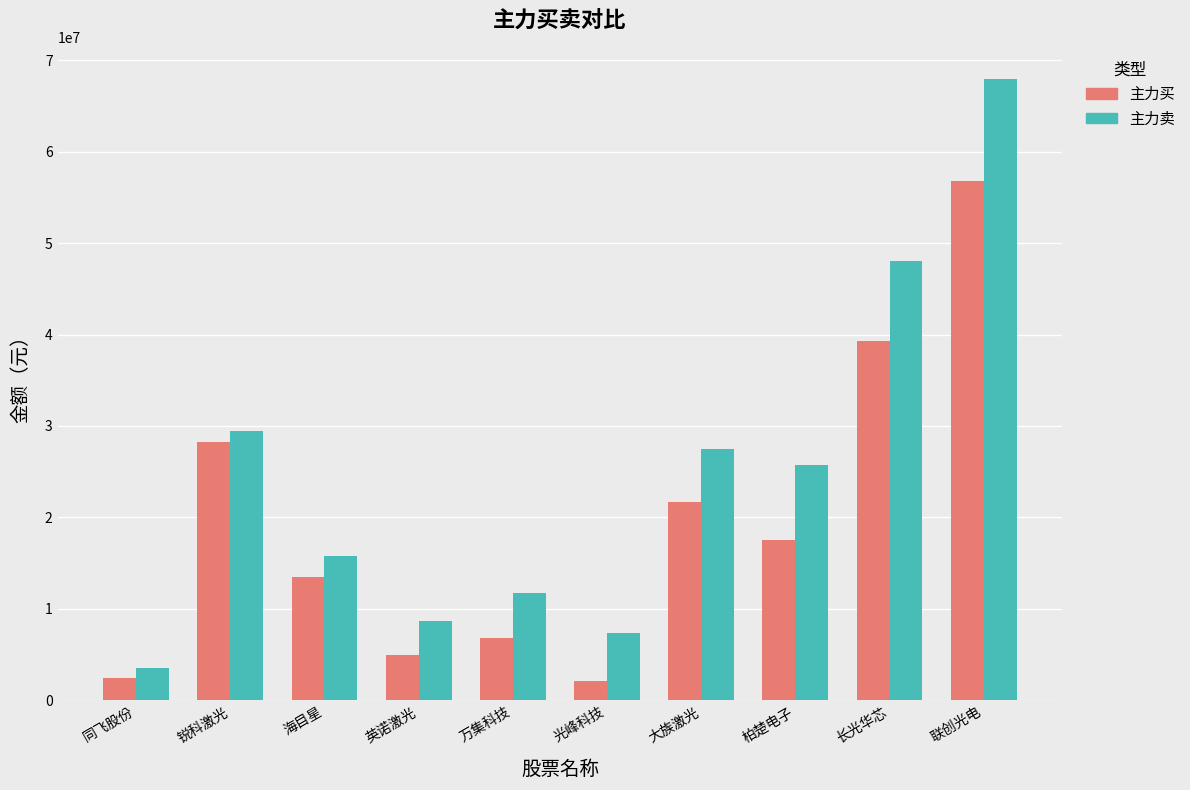

What is the spread (max minus min) of values at 同飞股份?

1038347